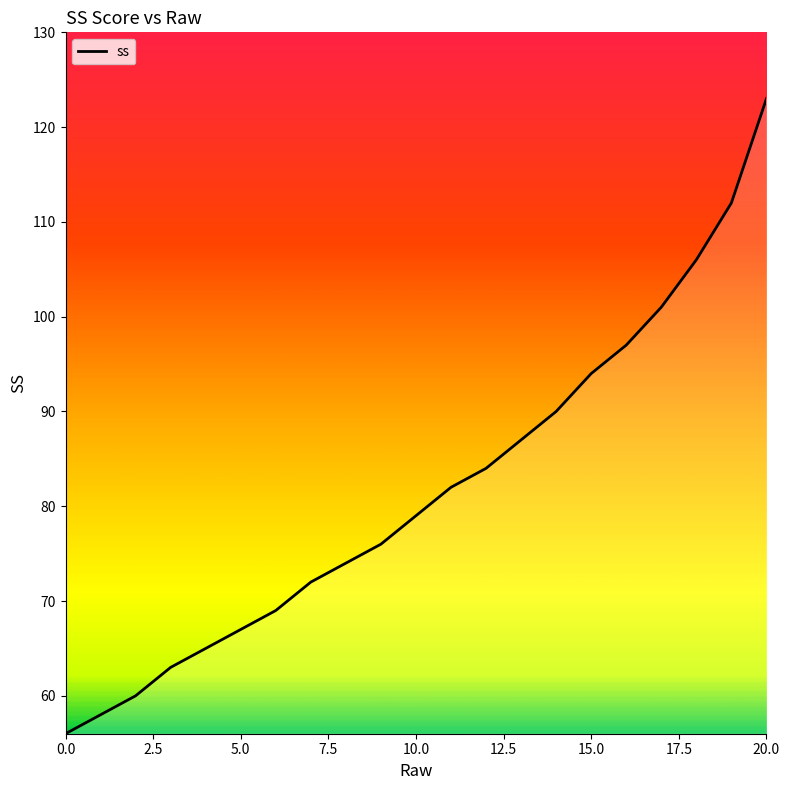

True or false: there are more than 1 points higher than both neighbors.

False